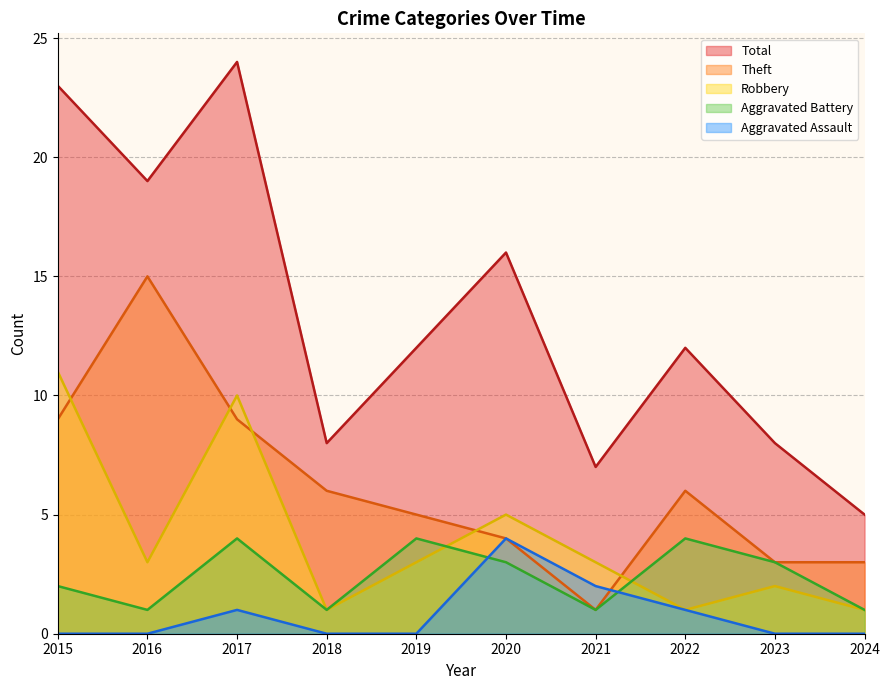

Where is the first local minimum for Theft?

2021